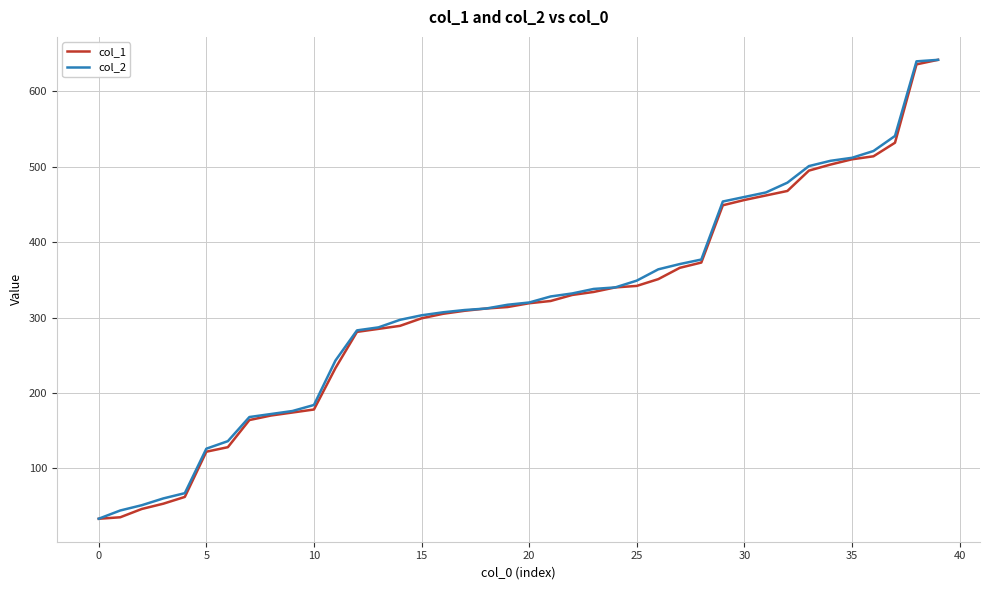

What is the smallest value displayed?

33.0